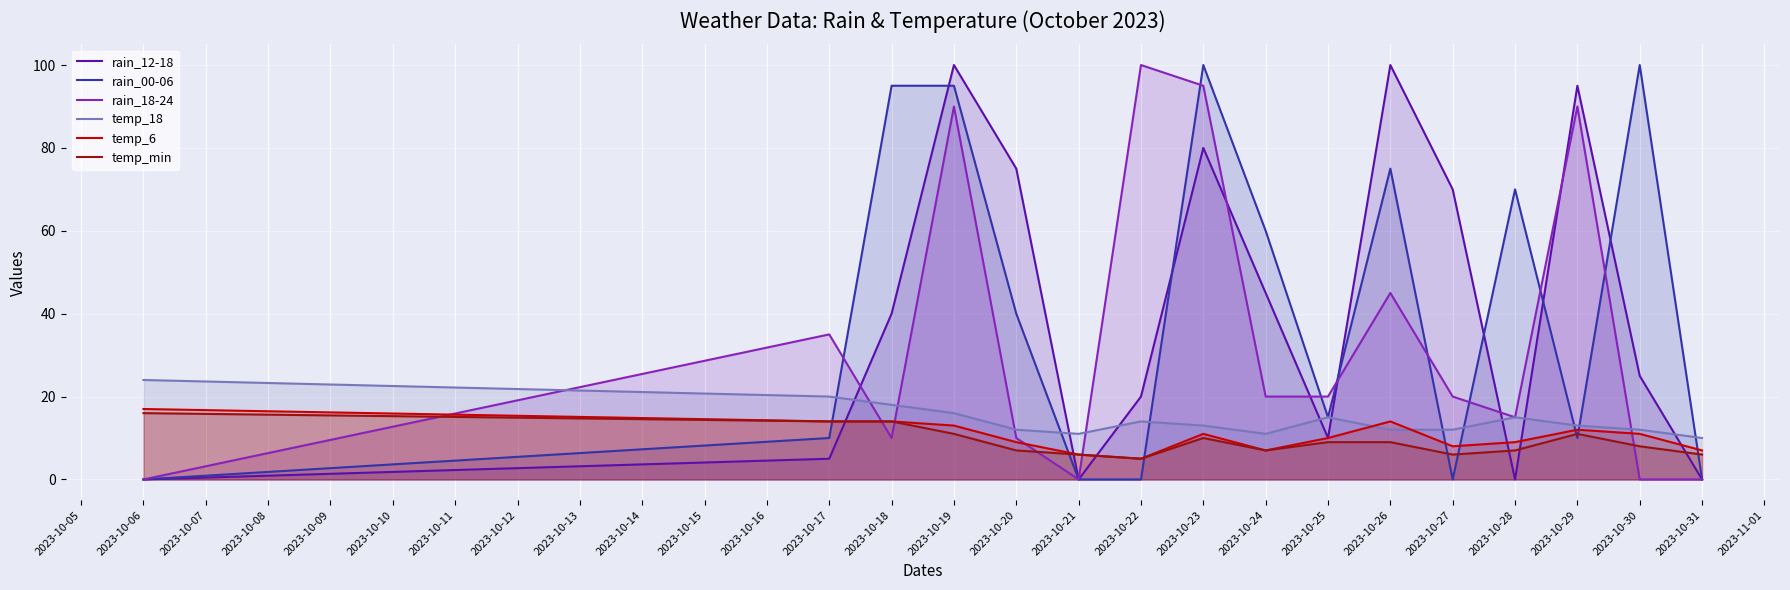

What is the difference between the maximum and minimum values in the temp_18 series?

14